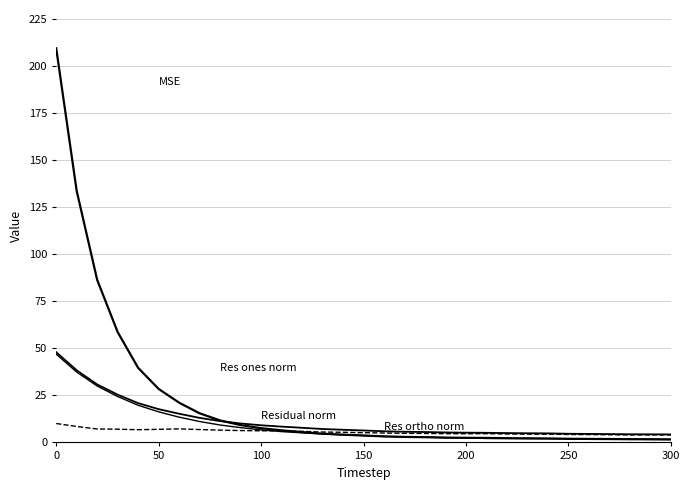

What is the label of the 16th point from the left?

150